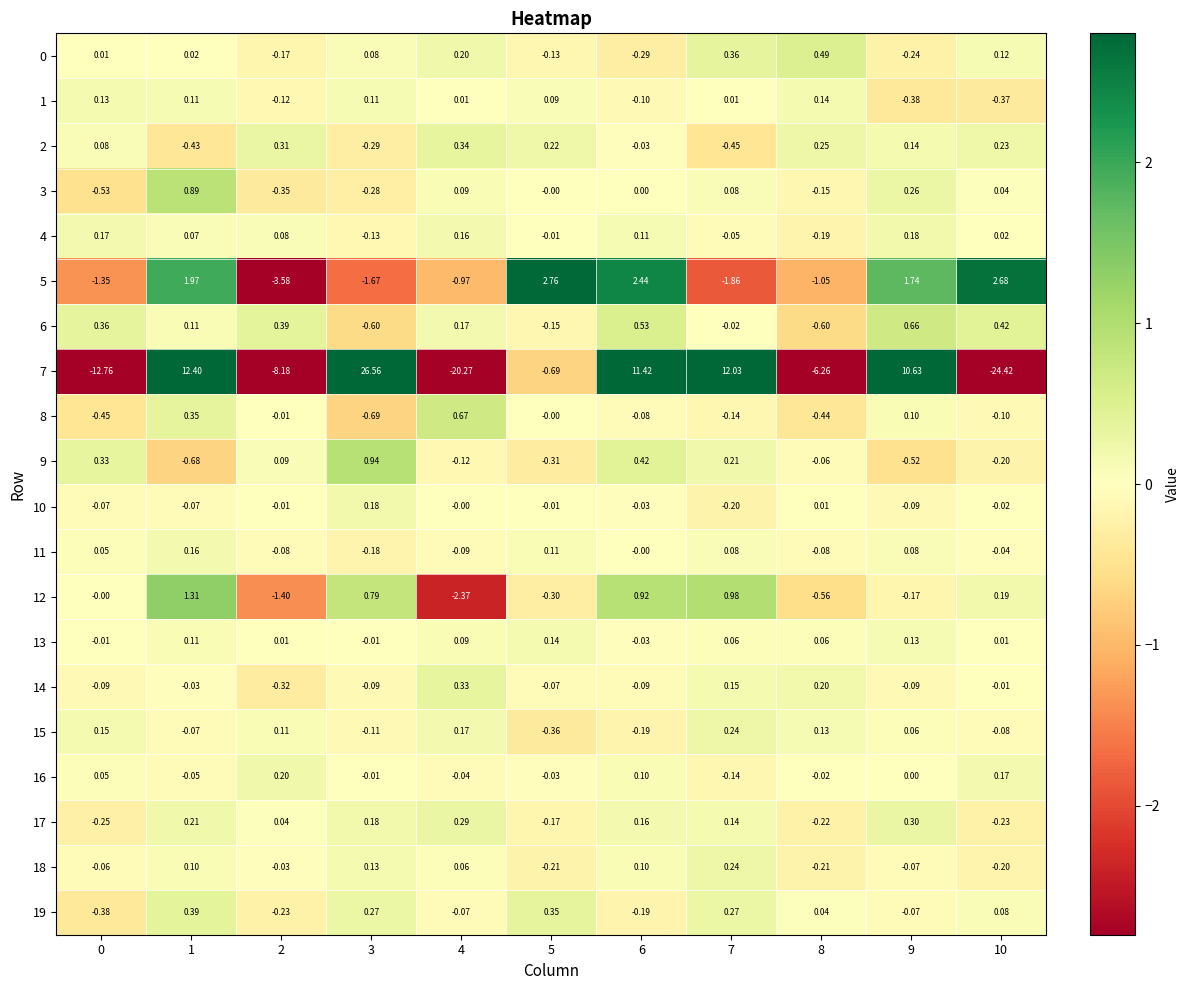

Is the value of 5 at 10 greater than the value of 9 at 6?

Yes